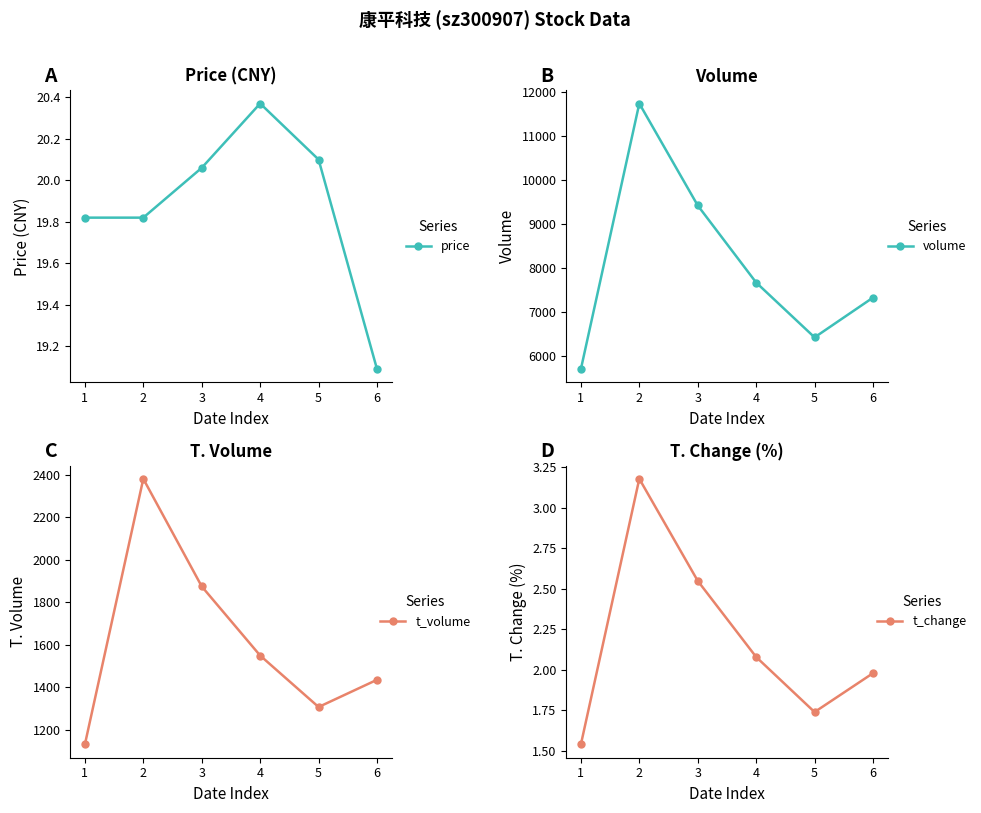

Between 1 and 5, which series saw the biggest shift?

volume